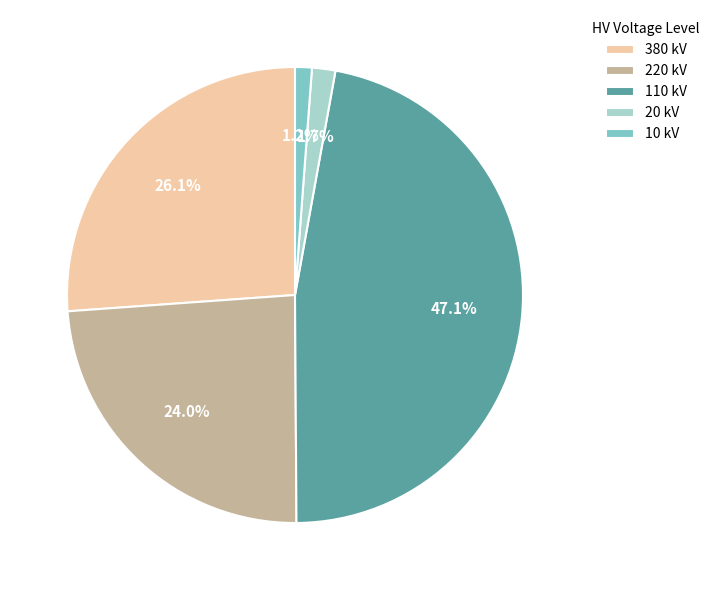

Which has a higher value, 220 kV or 10 kV?

220 kV